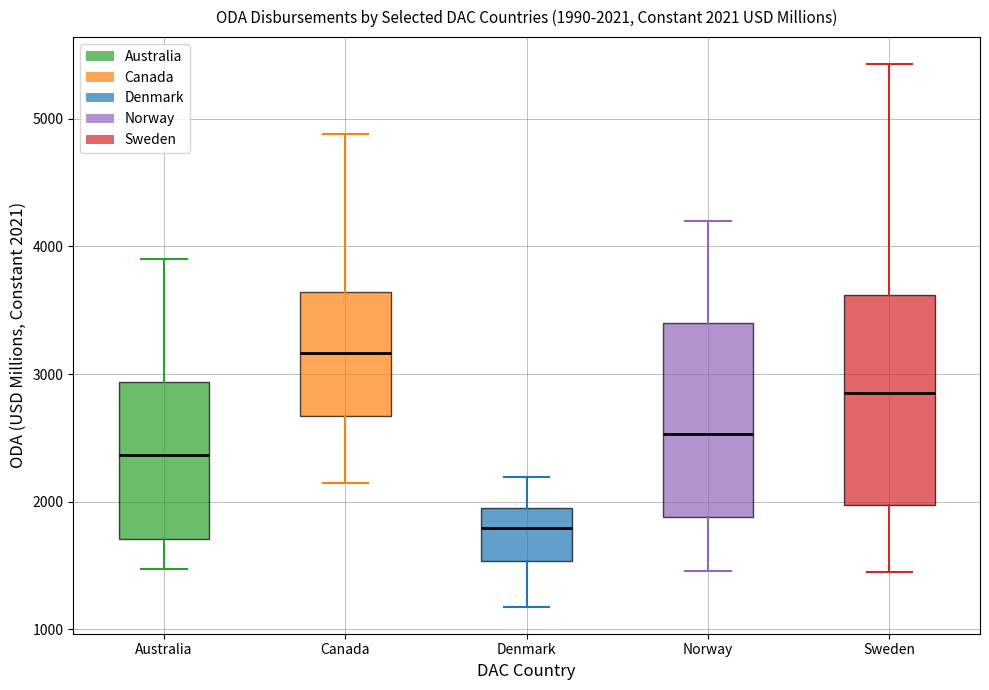

Which box has the lowest median line?

Denmark